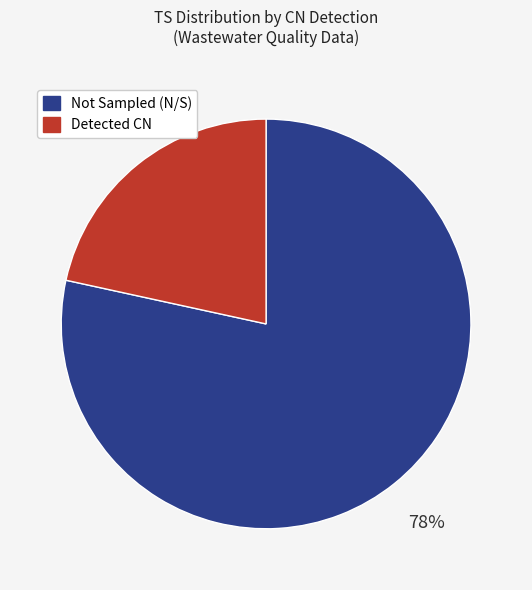

Does any single category account for the majority?

Yes